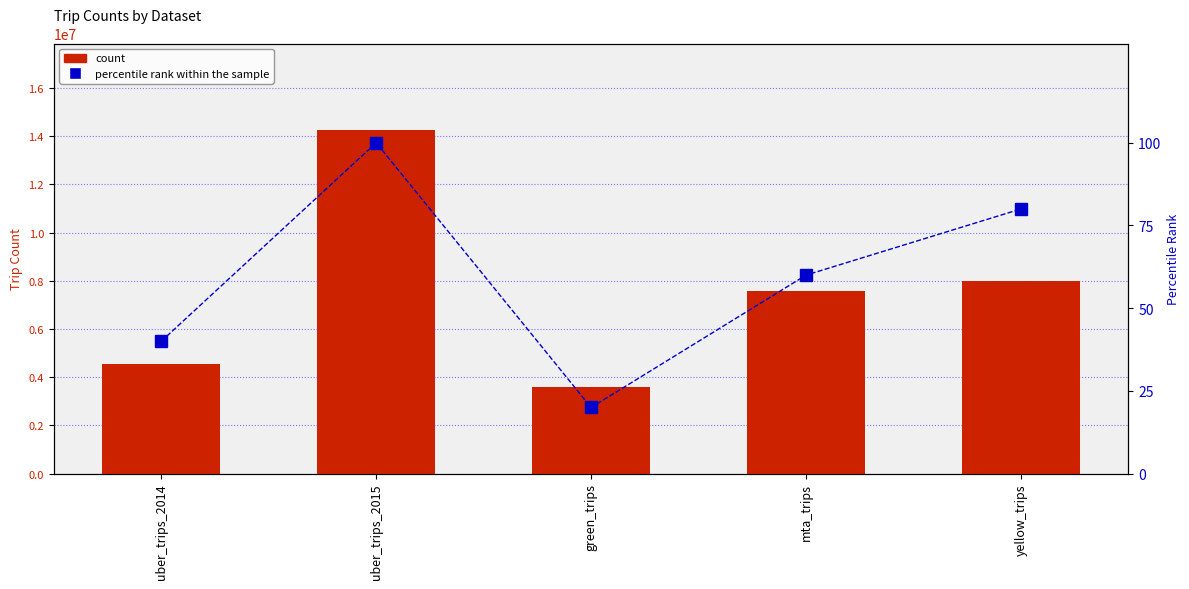

Are the bars grouped side by side (vs. stacked)?

Yes